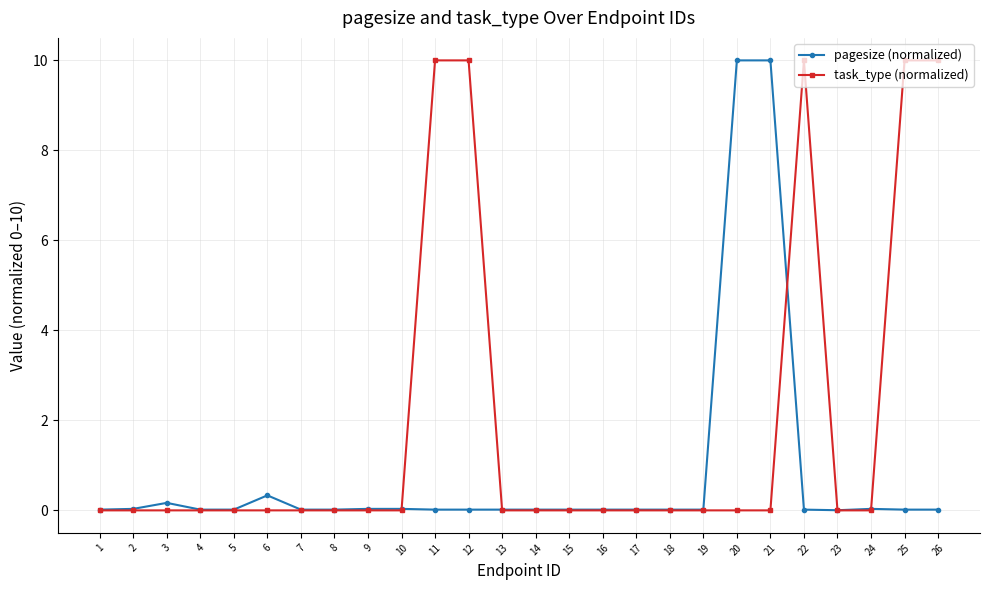

The value of task_type (normalized) at 6 is 0.0. True or false?

True